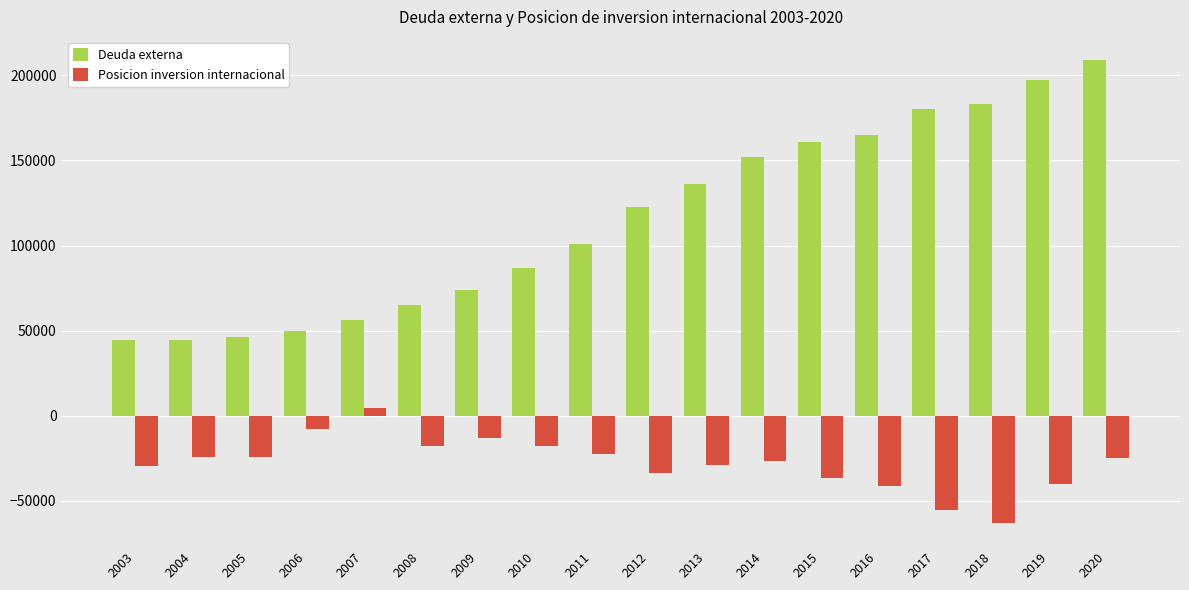

How many data points in Posicion inversion internacional are less than -24995?

10